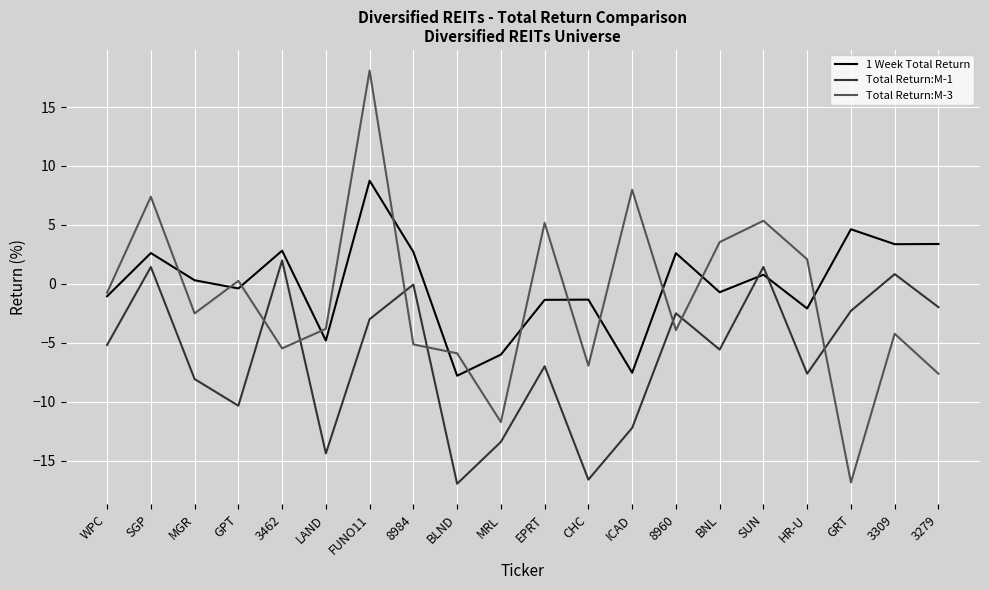

True or false: 1 Week Total Return has more than 1 points higher than both neighbors.

True